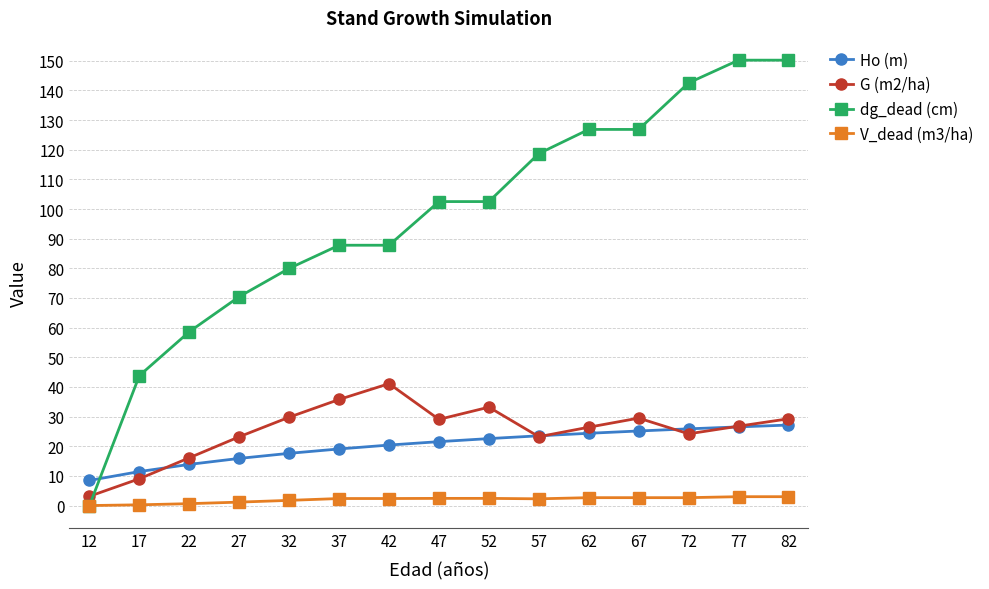

Is the value of V_dead (m3/ha) at 52 greater than the value of dg_dead (cm) at 22?

No